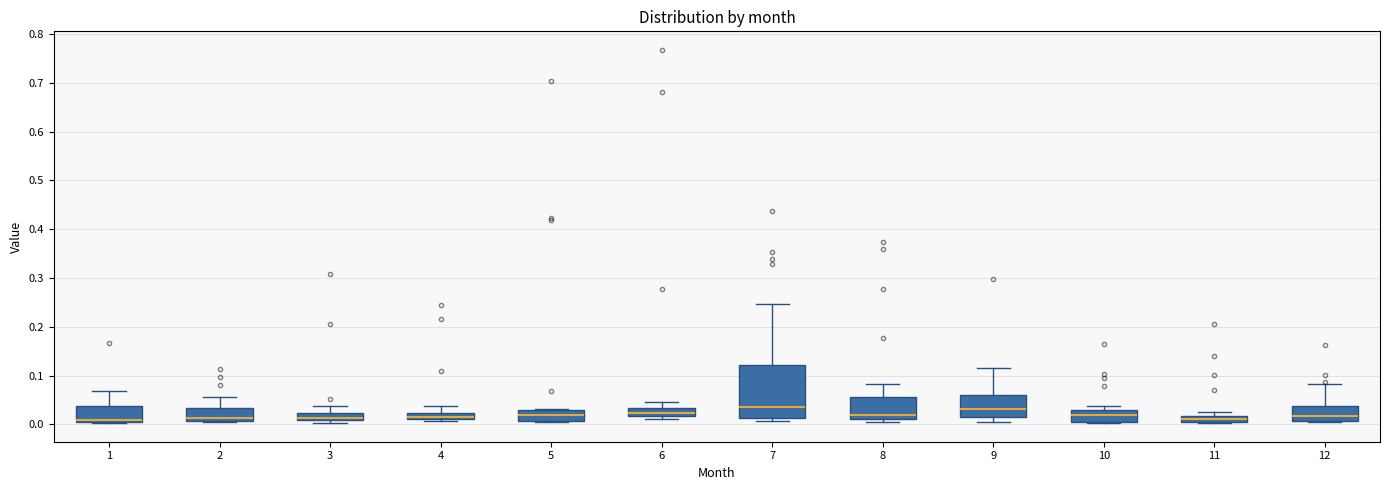

Where is the lower edge of the box at x = 10 on the y-axis? The values are not printed on the chart, so give them approximately, as read against the axis.

0.01